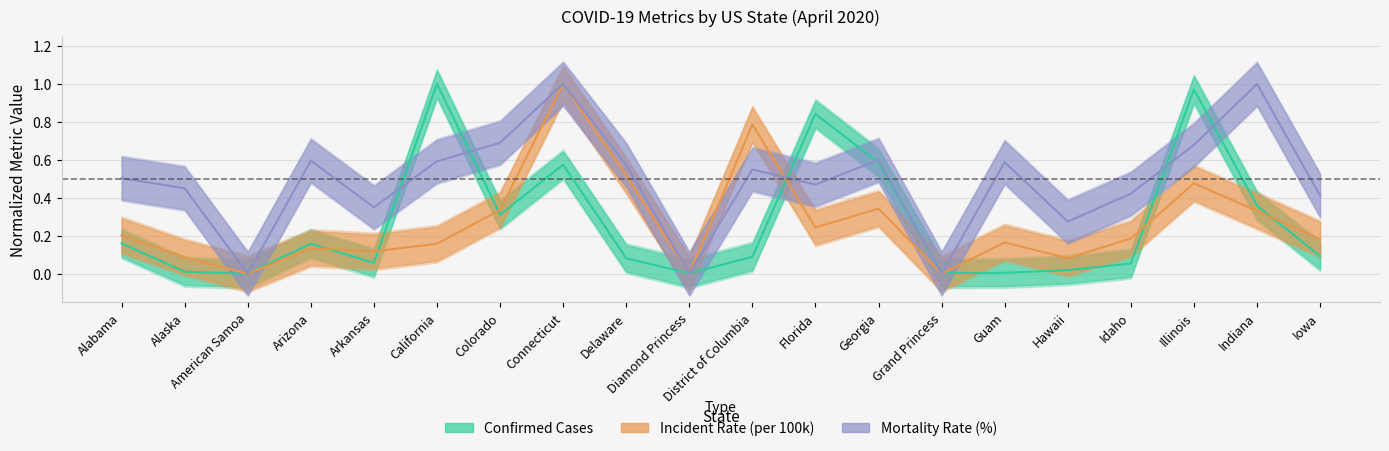

Is it true that Mortality_Rate equals 1.0 at District of Columbia?

False